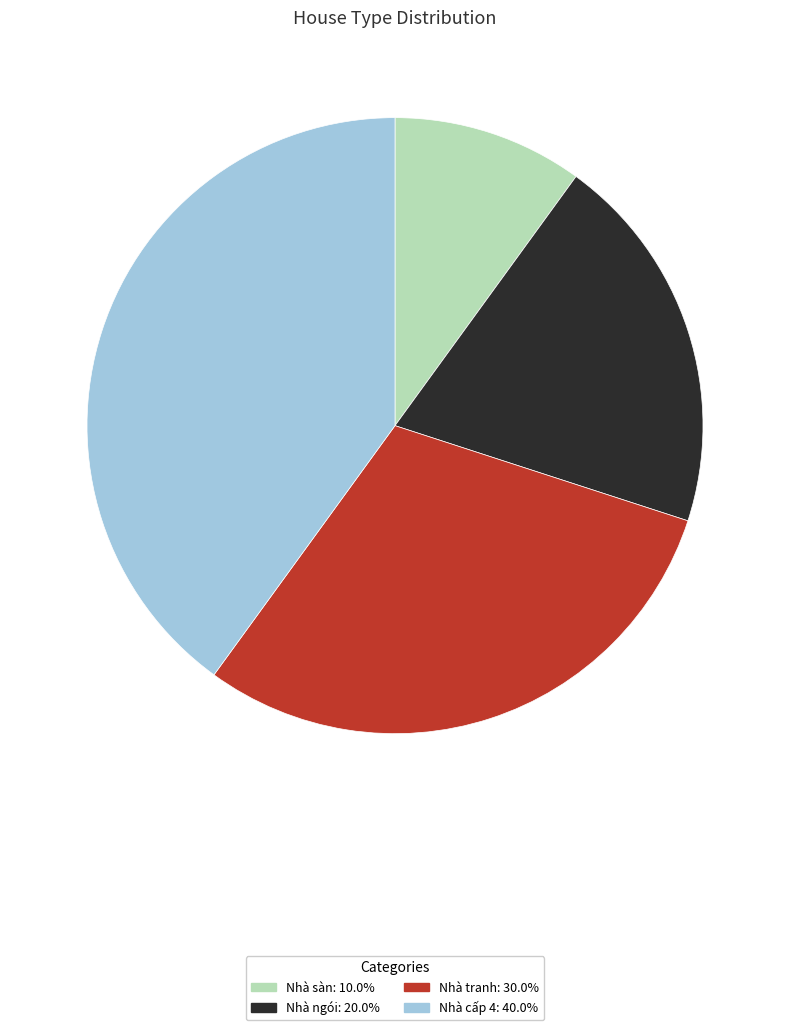

Which slice is the smallest?

Nhà sàn